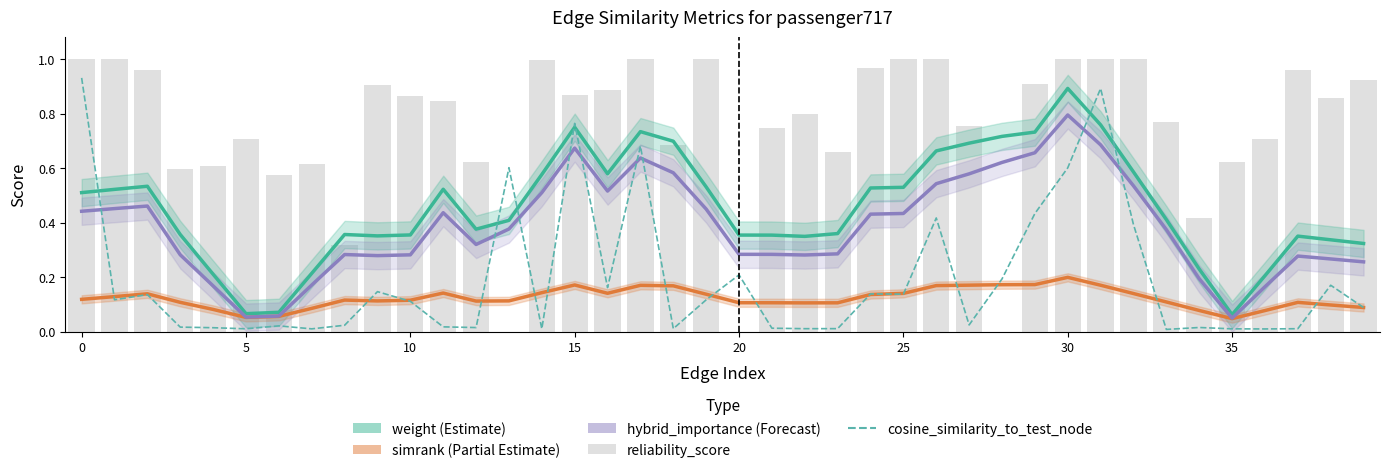

What is the difference between the highest and lowest values at 24?

0.8